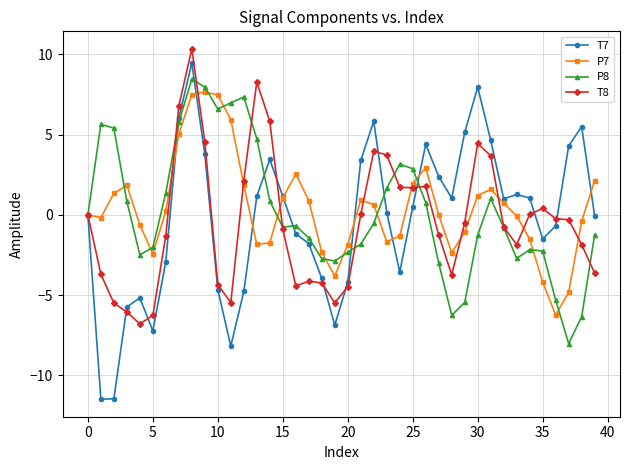

How many categories are shown in the chart?

40